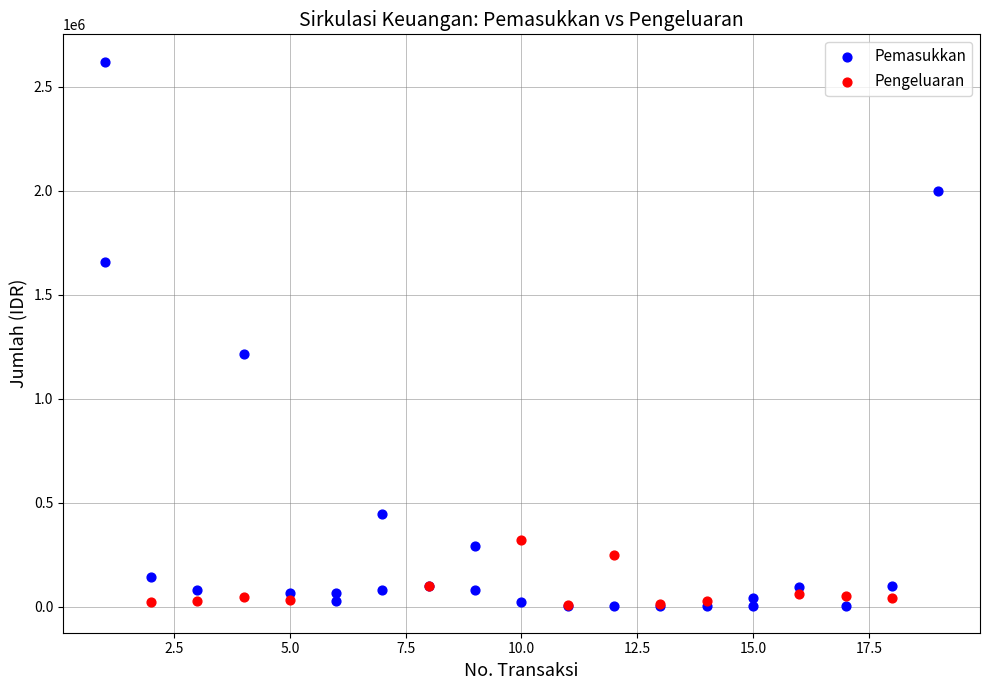

Which series has the largest Y range (max minus min)?

Pemasukkan